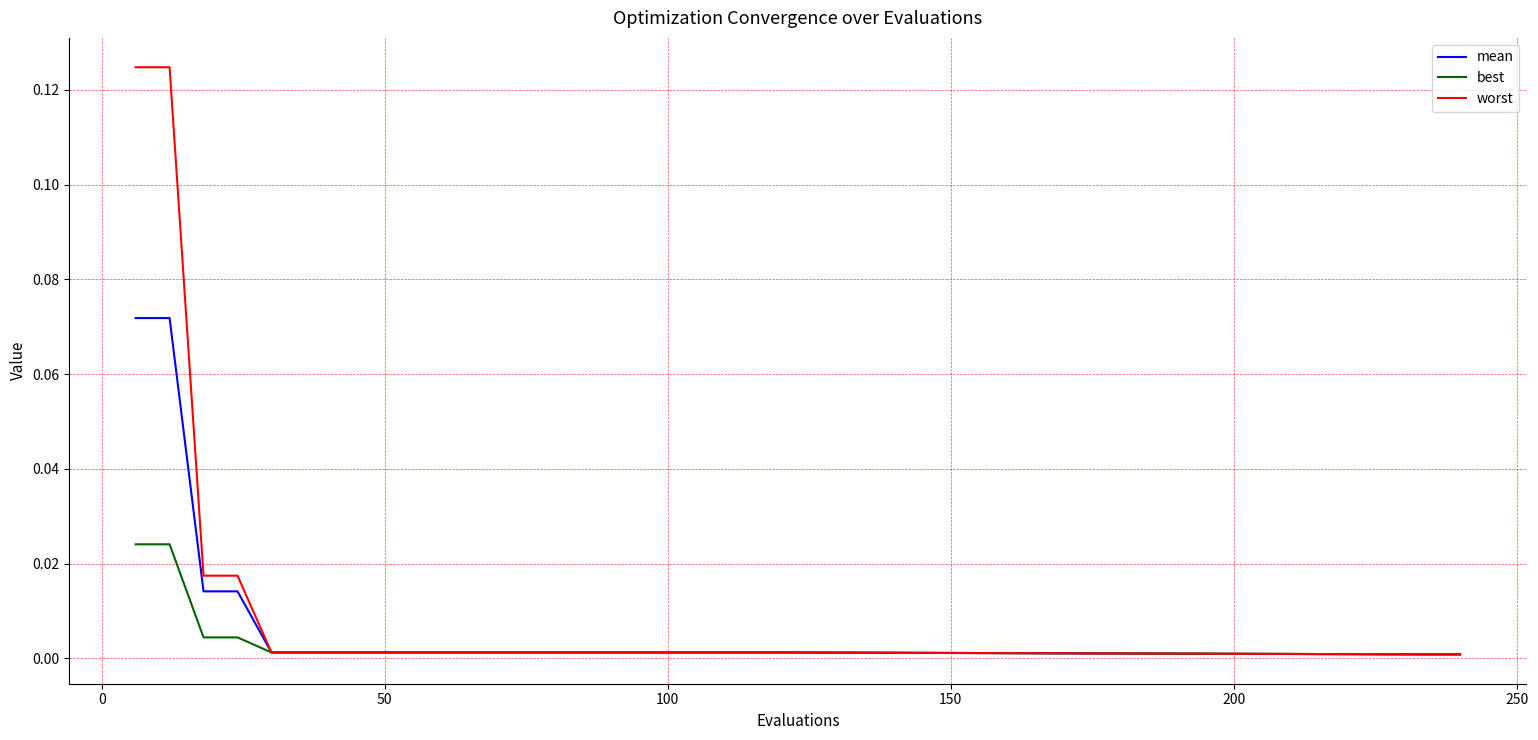

How many categories are shown in the chart?

22